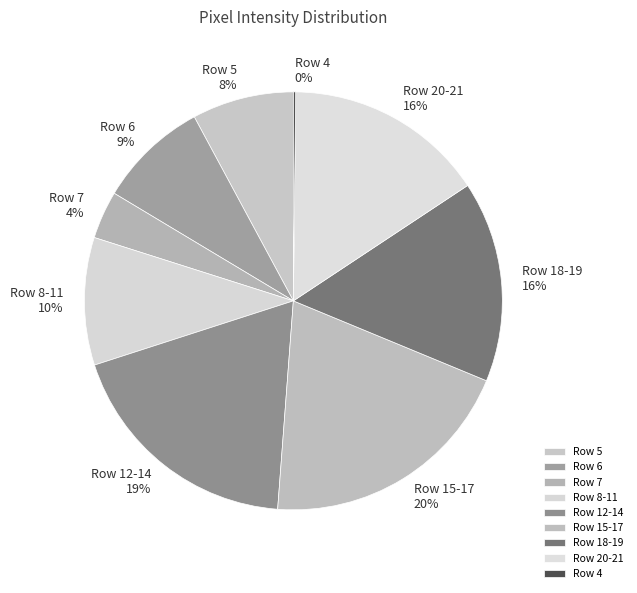

Does any single category account for the majority?

No